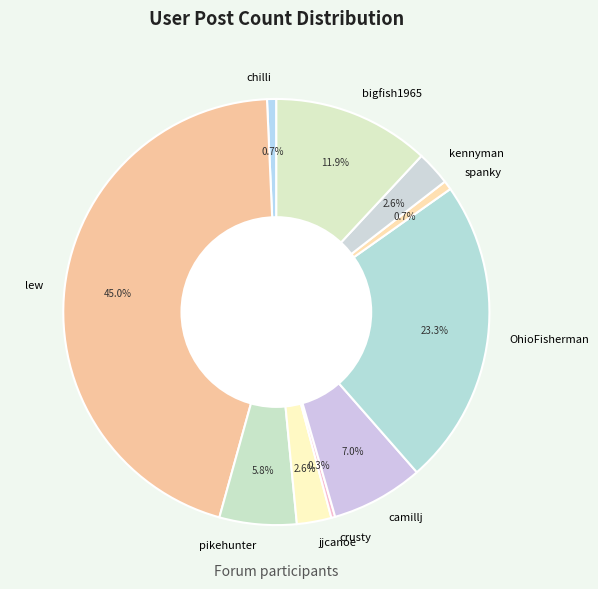

Is there any slice that represents more than half of the pie?

No